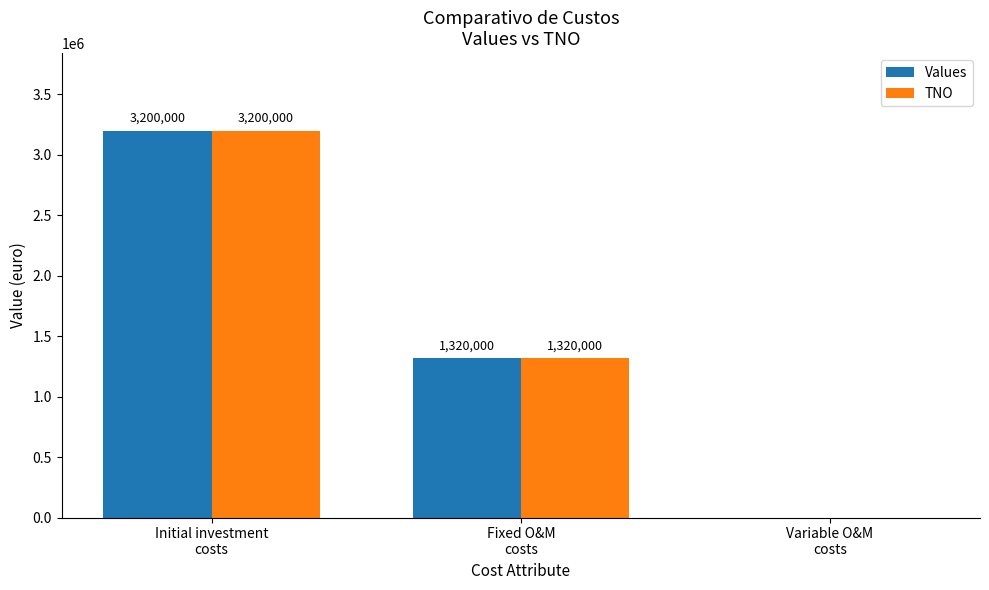

How many groups of bars are there?

3